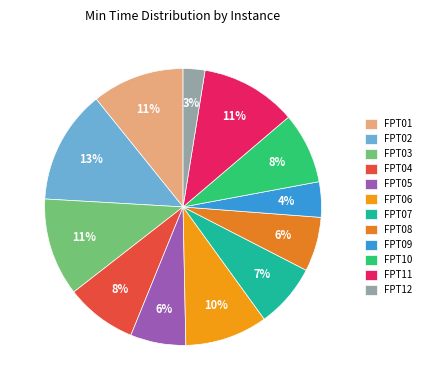

Does FPT10 account for over 50% of the chart?

No